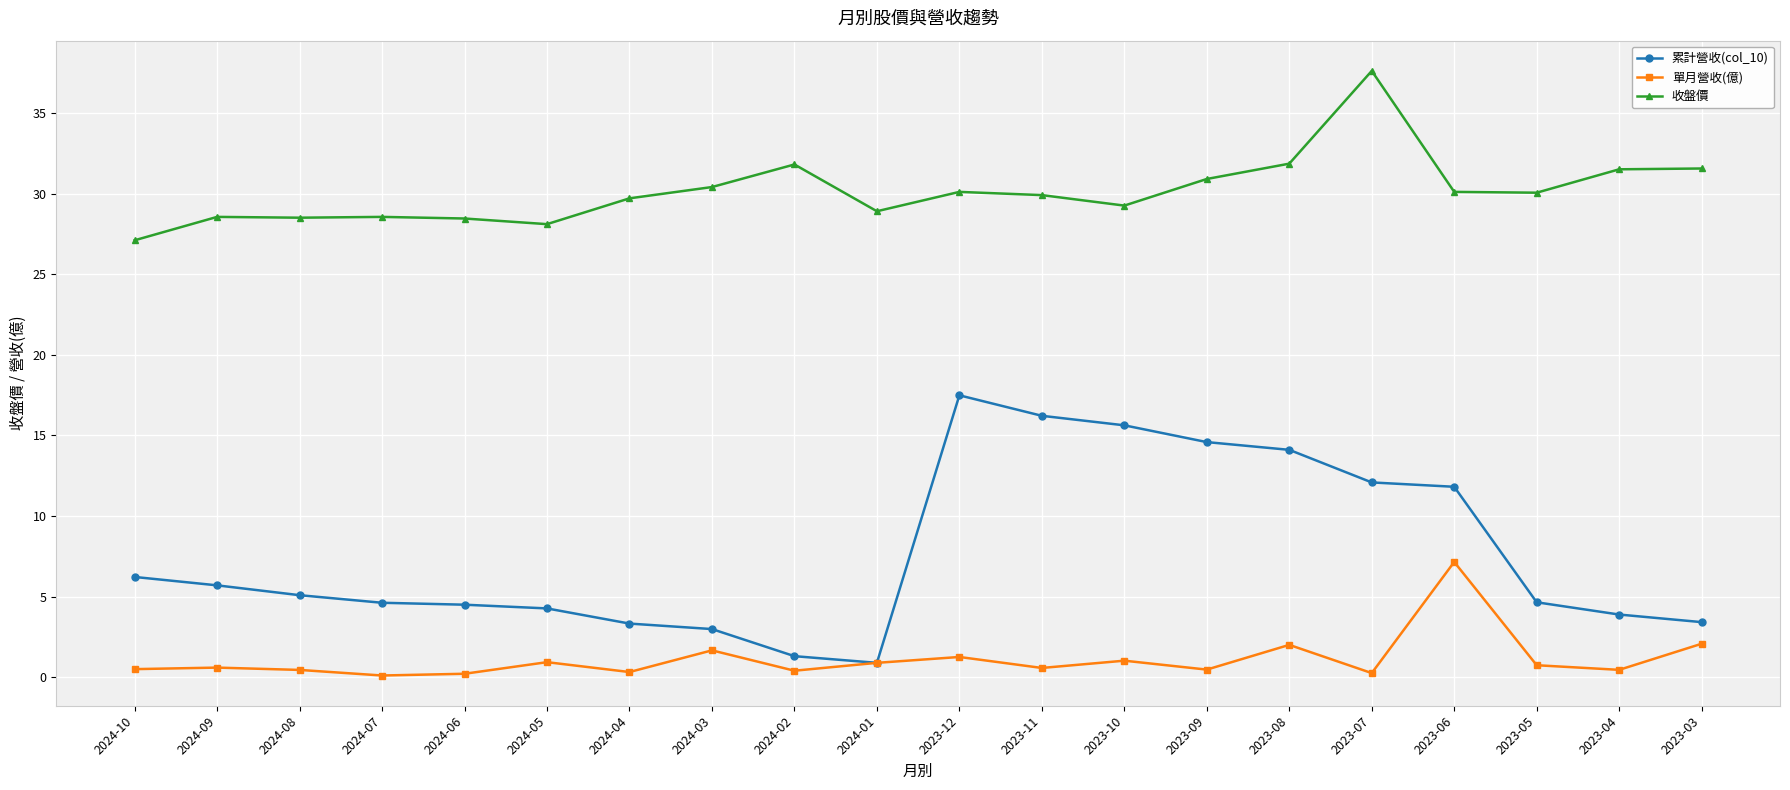

True or false: 收盤價 and 累計營收(col_10) intersect in this chart.

False